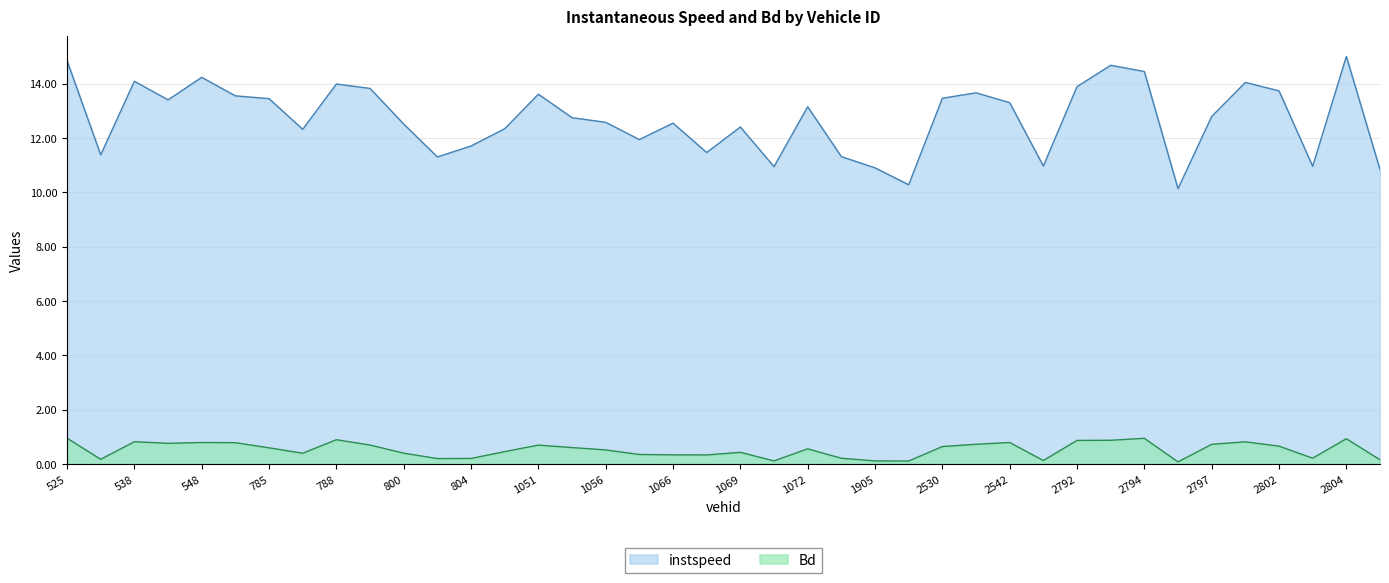

What is the value of the instspeed point at the 34th from the left?

10.1